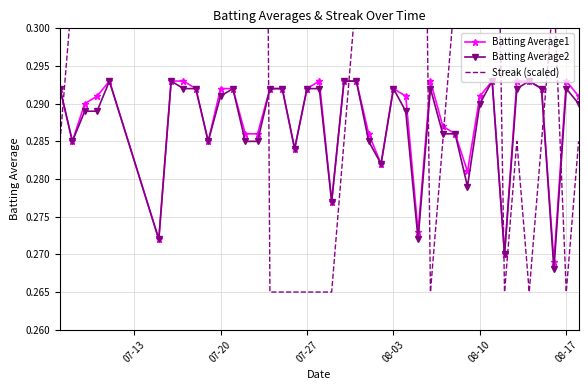

True or false: Batting Average2 and Batting Average1 cross at least once.

False